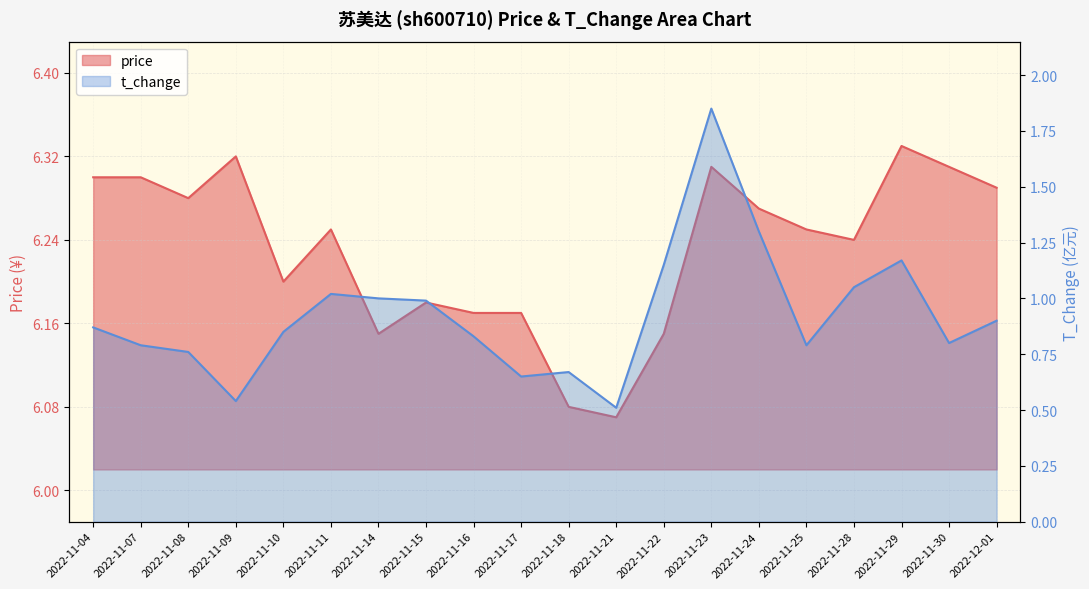

What is the label of the 20th point from the left?

2022-12-01